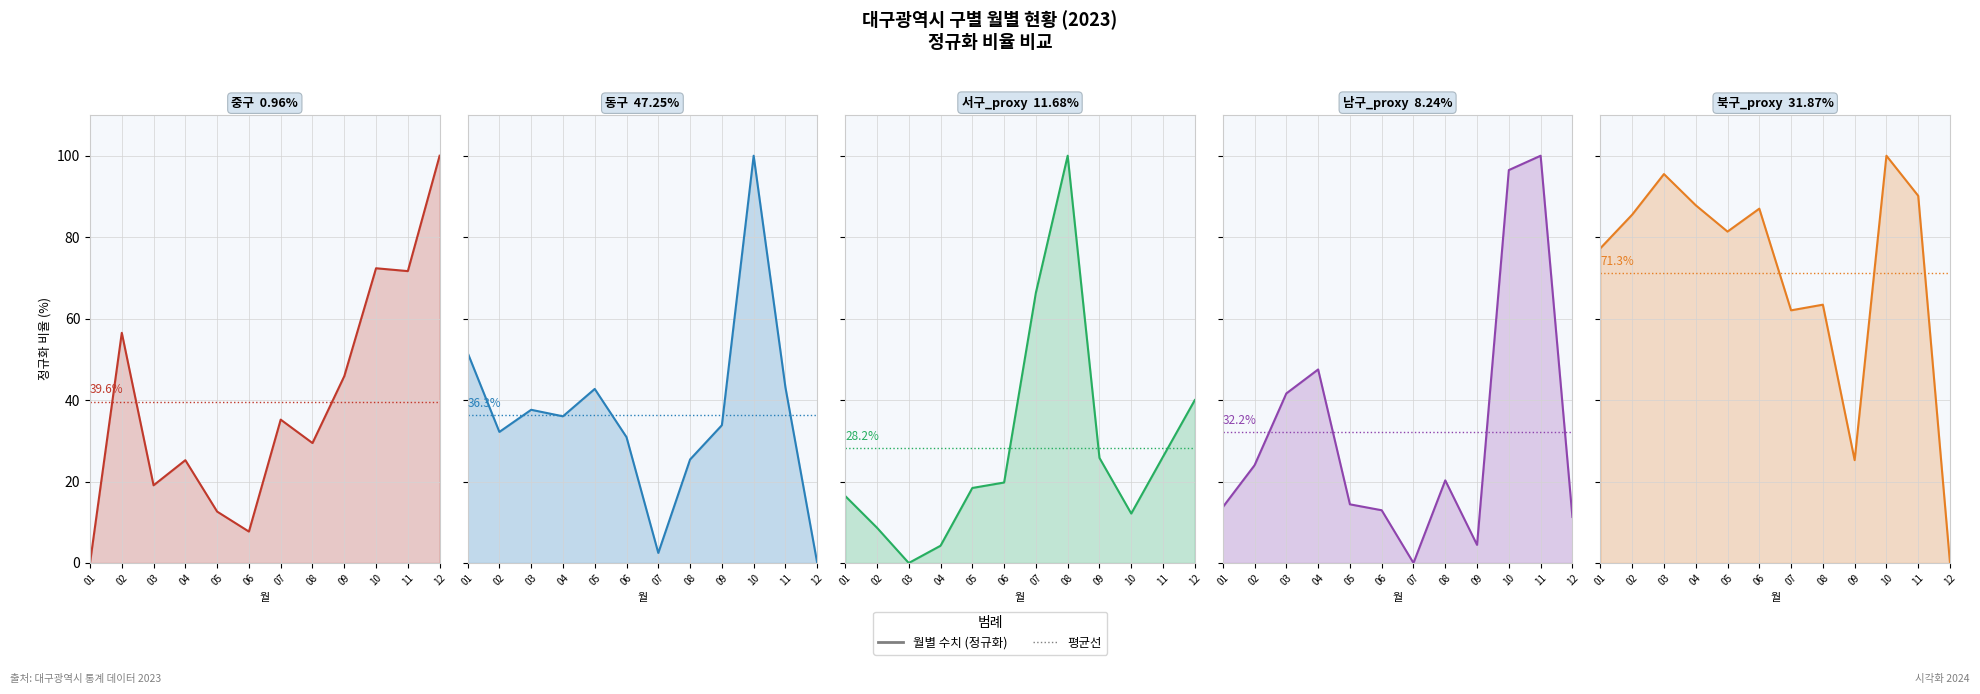

What is the value of the 서구_proxy (정규화) point at the 7th from the left?

66.4